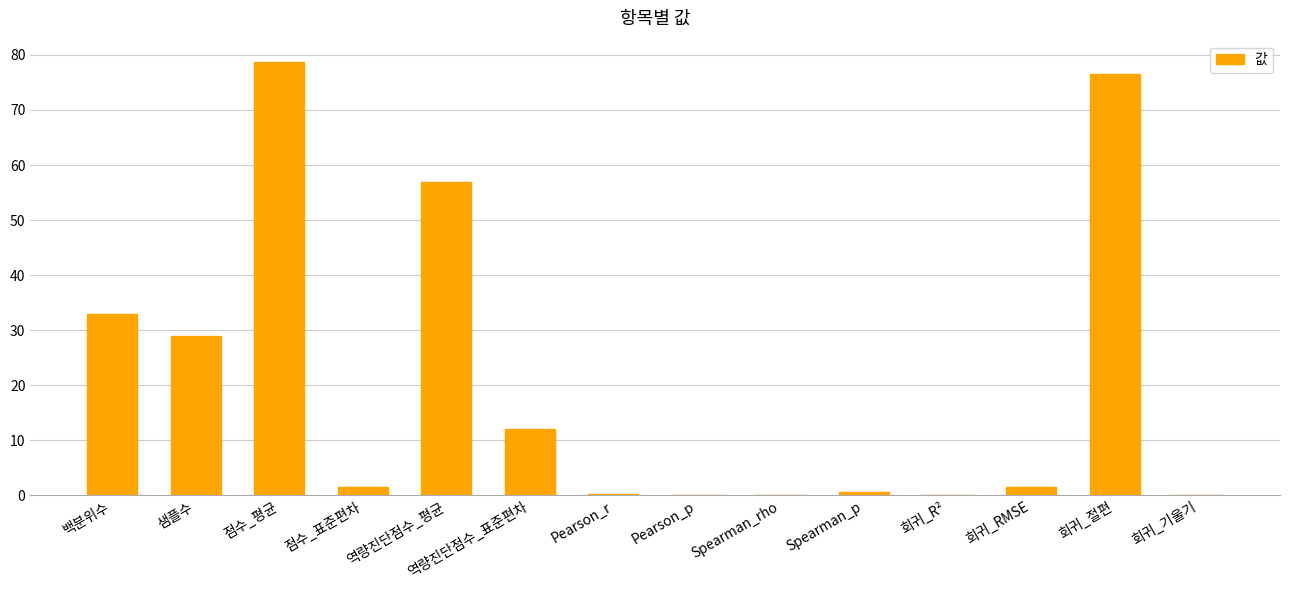

Which has a higher value, 점수_표준편차 or Pearson_p?

점수_표준편차